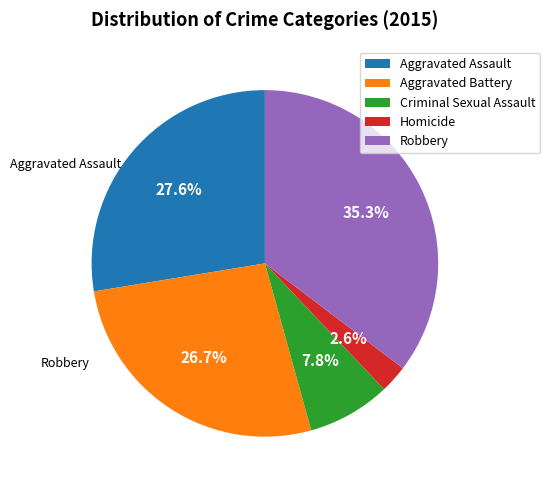

How many segments does this pie chart have?

5